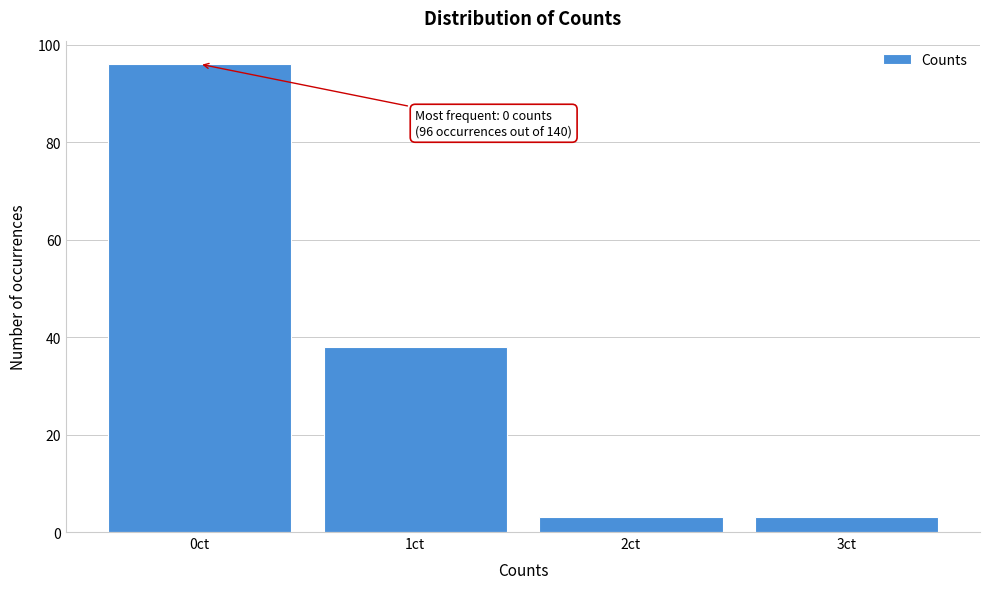

Reading right to left, what are all the values shown in this chart?

3ct=3	2ct=3	1ct=38	0ct=96